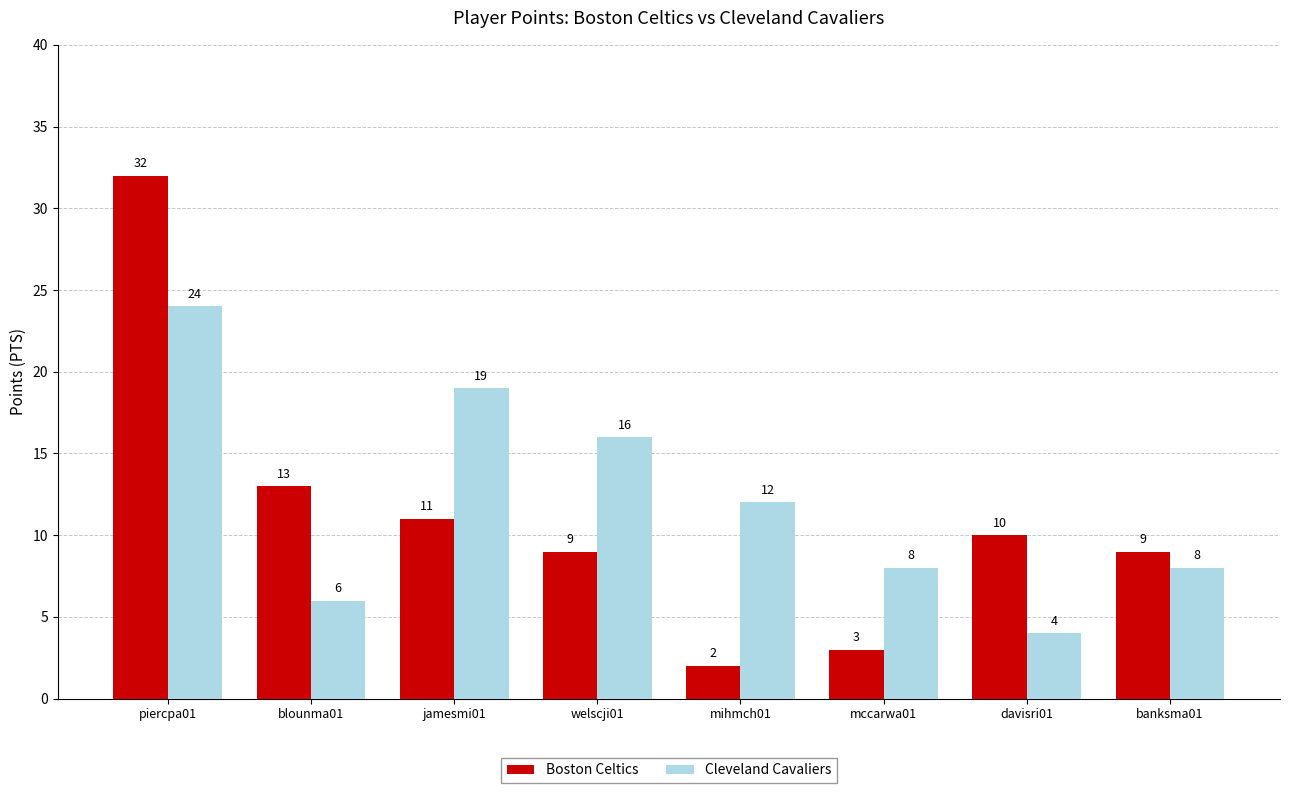

Between piercpa01 and mccarwa01, which series saw the biggest shift?

Boston Celtics